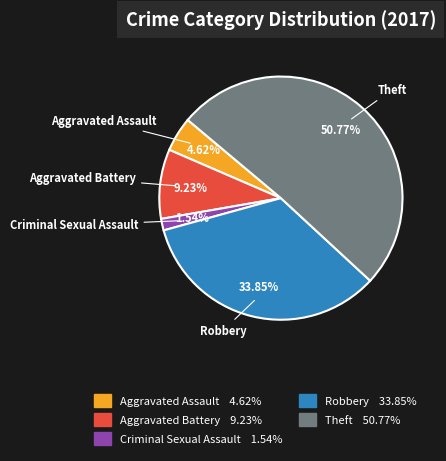

Which category has the biggest portion of the pie?

Theft